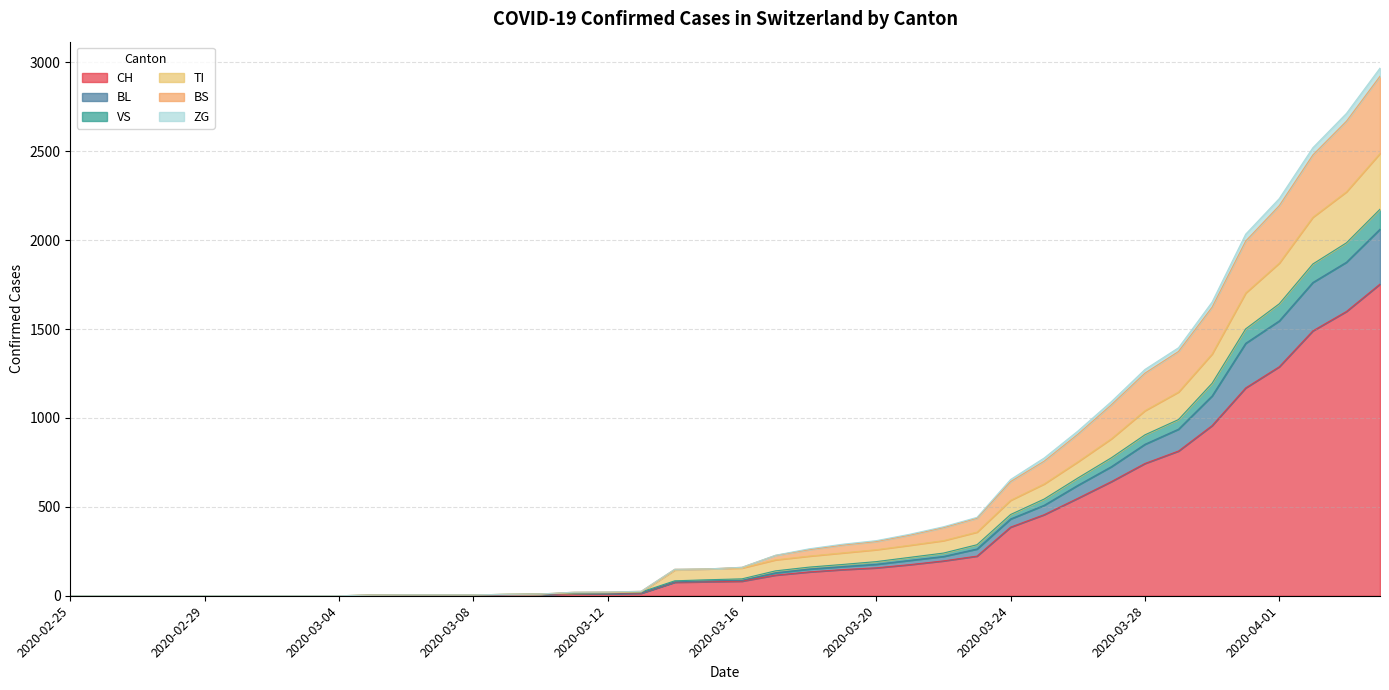

What is the maximum value for CH?

1753